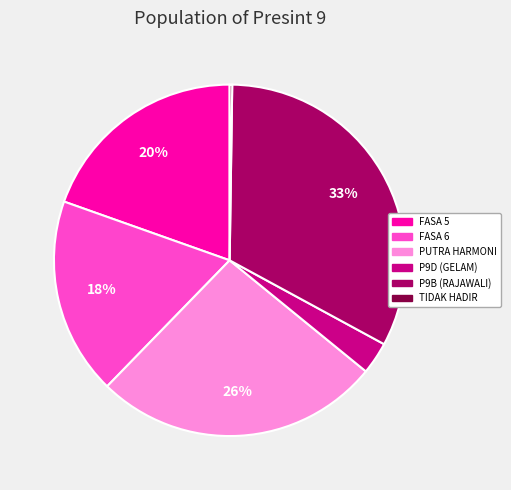

What percentage is the P9D (GELAM) slice, to the nearest percent?

3%